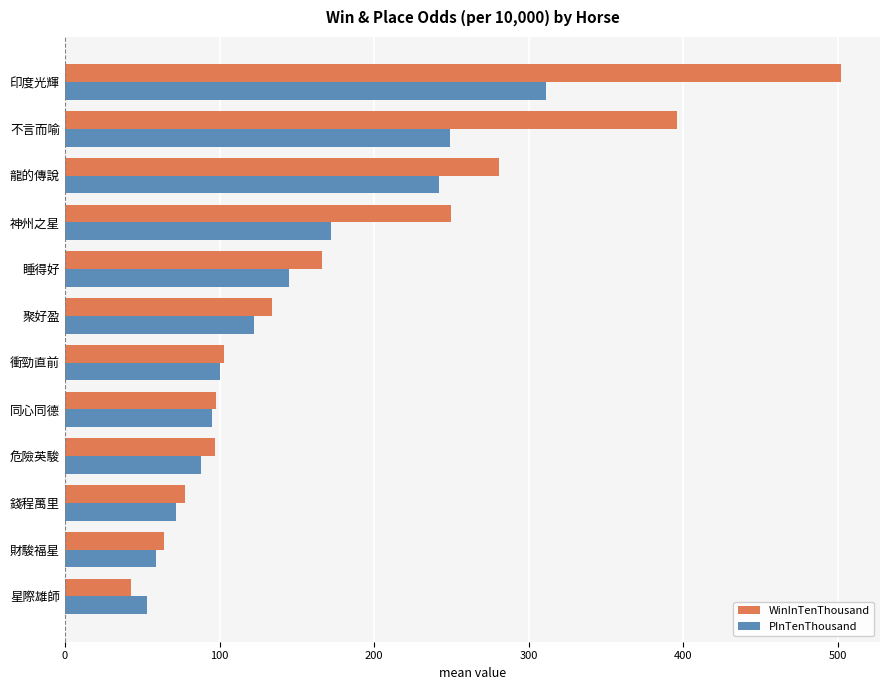

What is the highest value of the WinInTenThousand series?

502